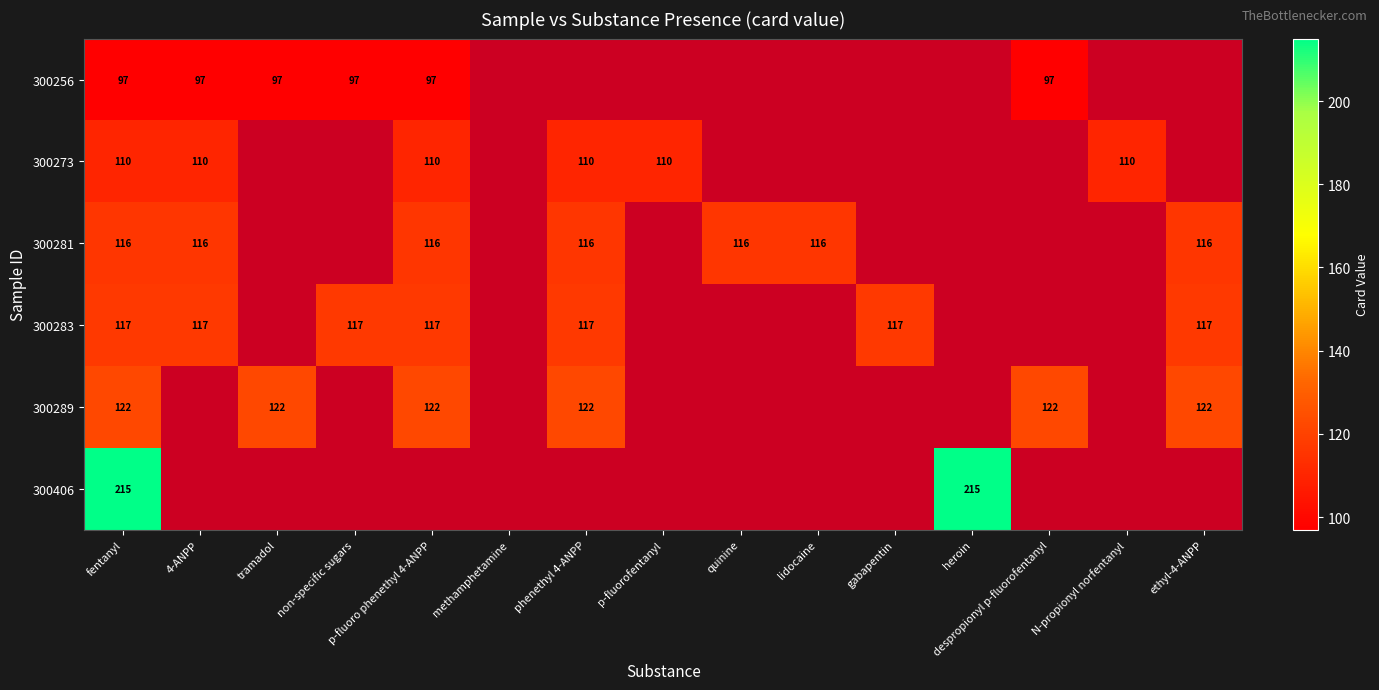

The value of 300283 at non-specific sugars is 163. True or false?

False